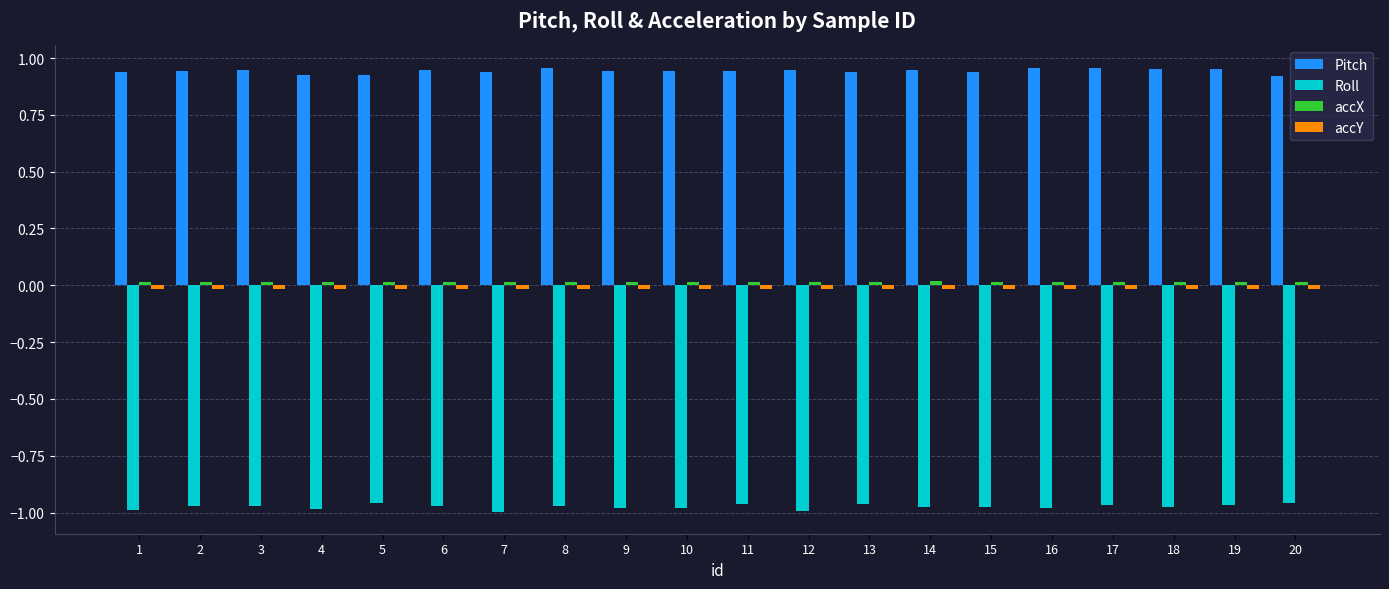

What is the sum of all Pitch values?

18.9